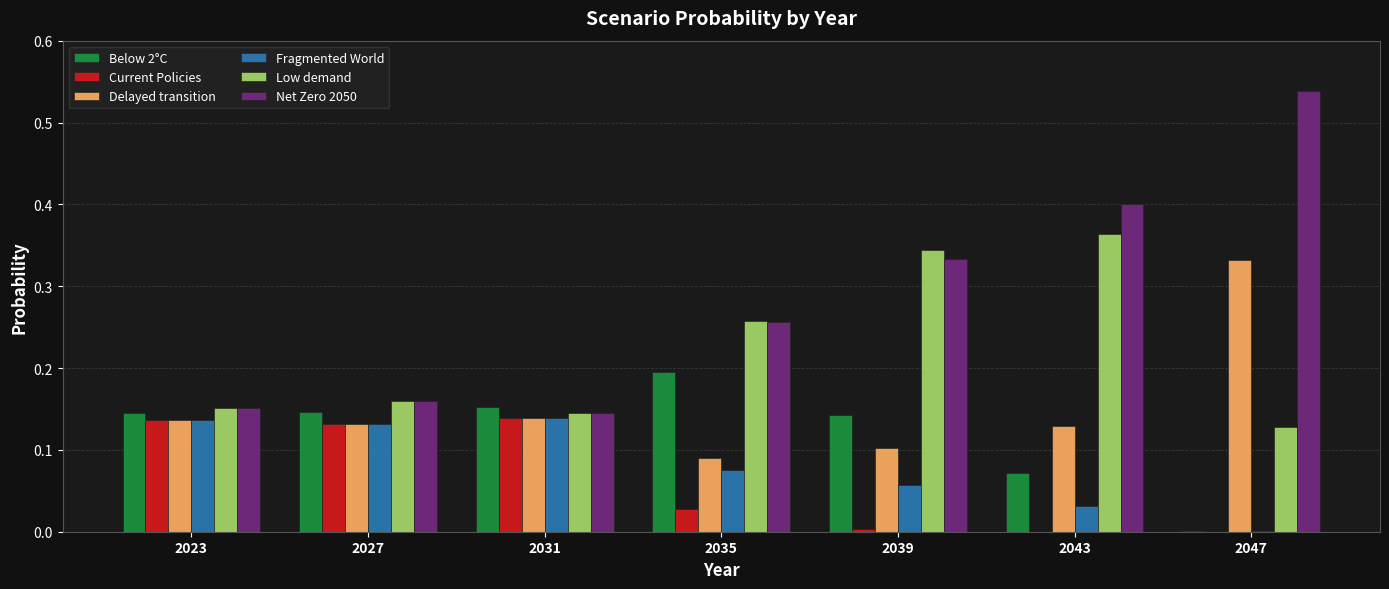

Which series has the widest spread of values?

Net Zero 2050